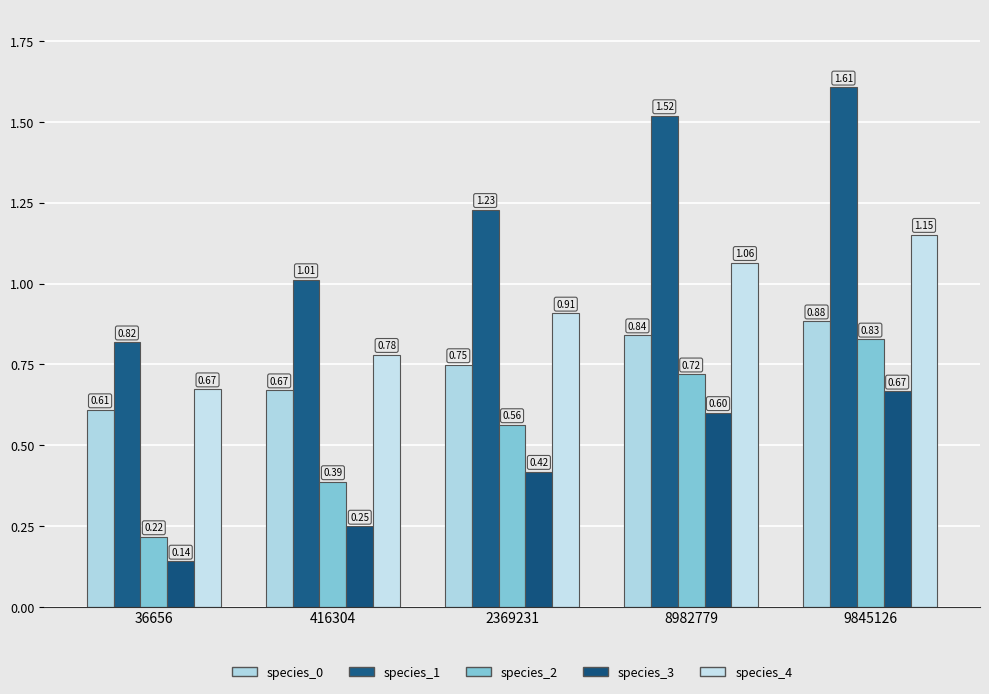

Is it true that species_4 equals 0.5 at 9845126?

False